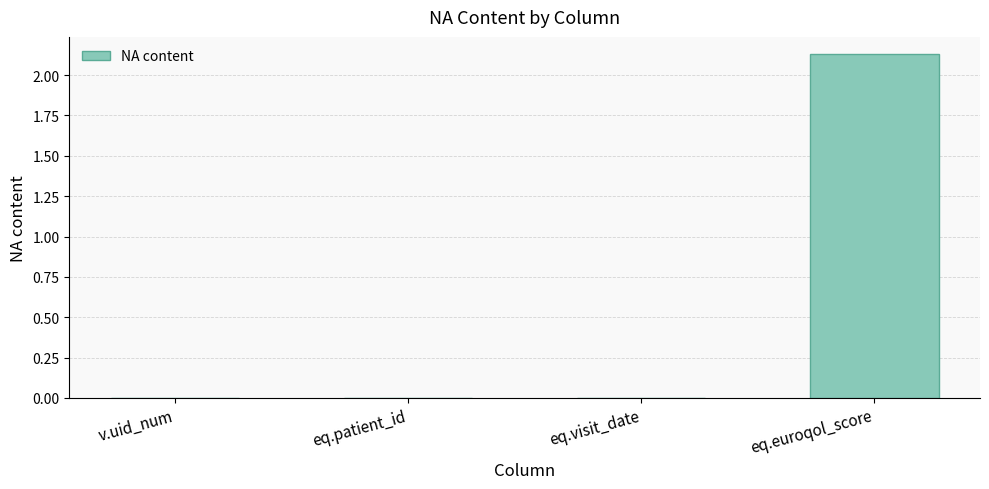

At which category does the chart reach its peak across all series?

eq.euroqol_score